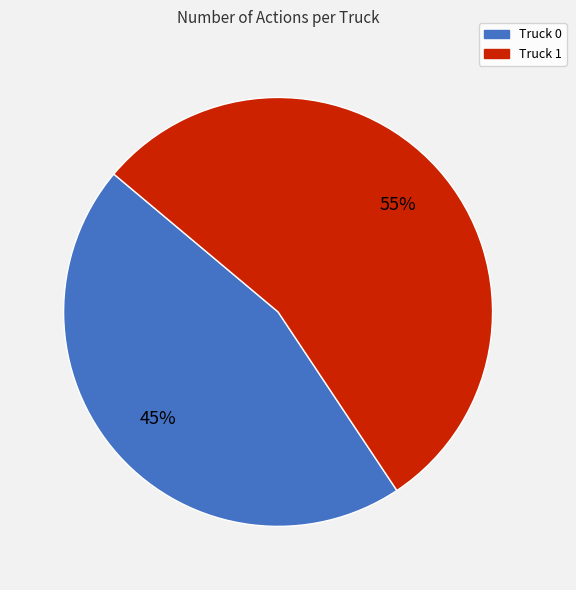

Between Truck 1 and Truck 0, which is larger?

Truck 1